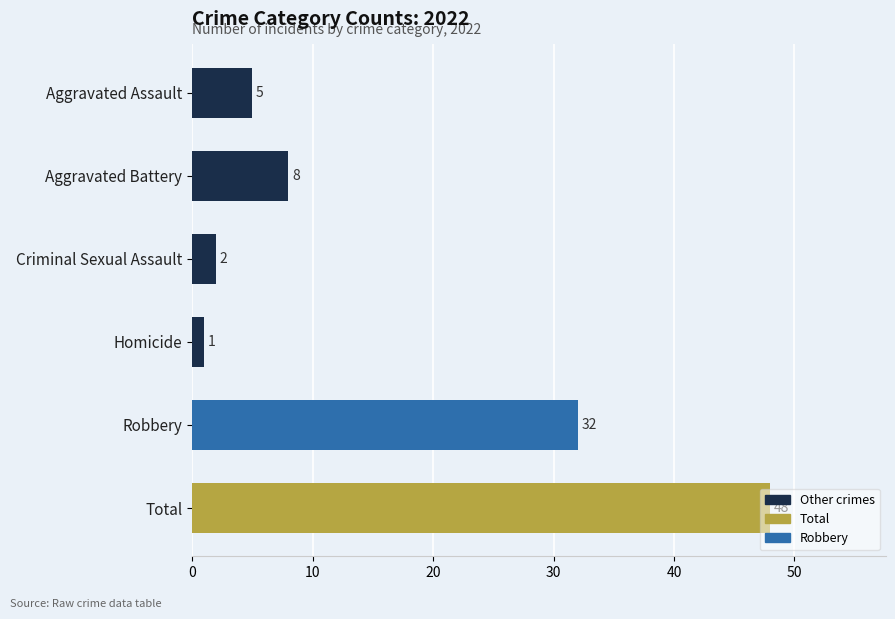

The chart shows a value of 8 at Aggravated Assault. True or false?

False